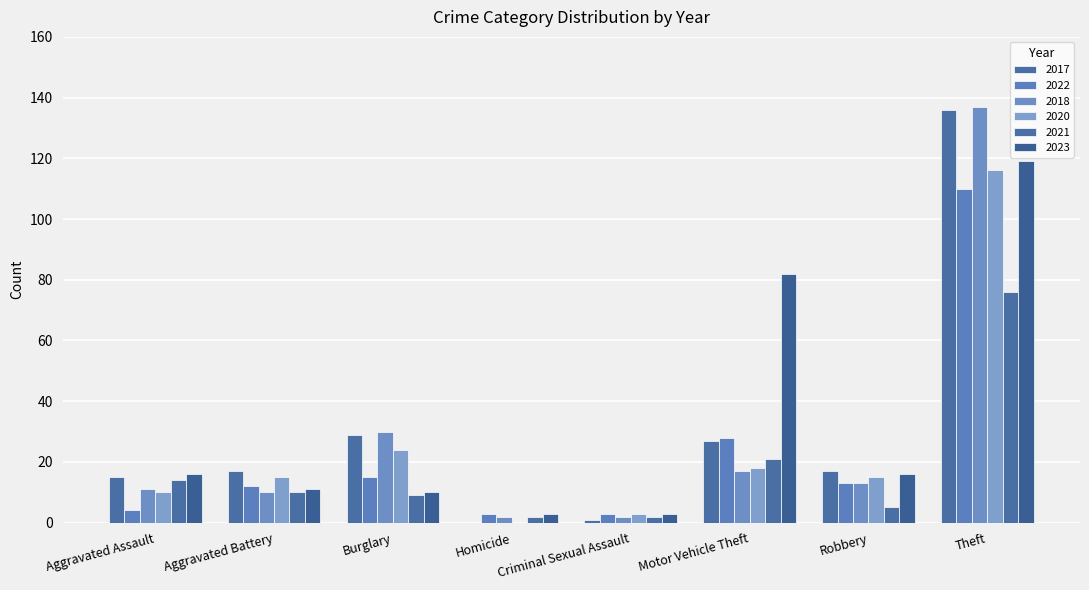

Are the bars grouped side by side (vs. stacked)?

Yes